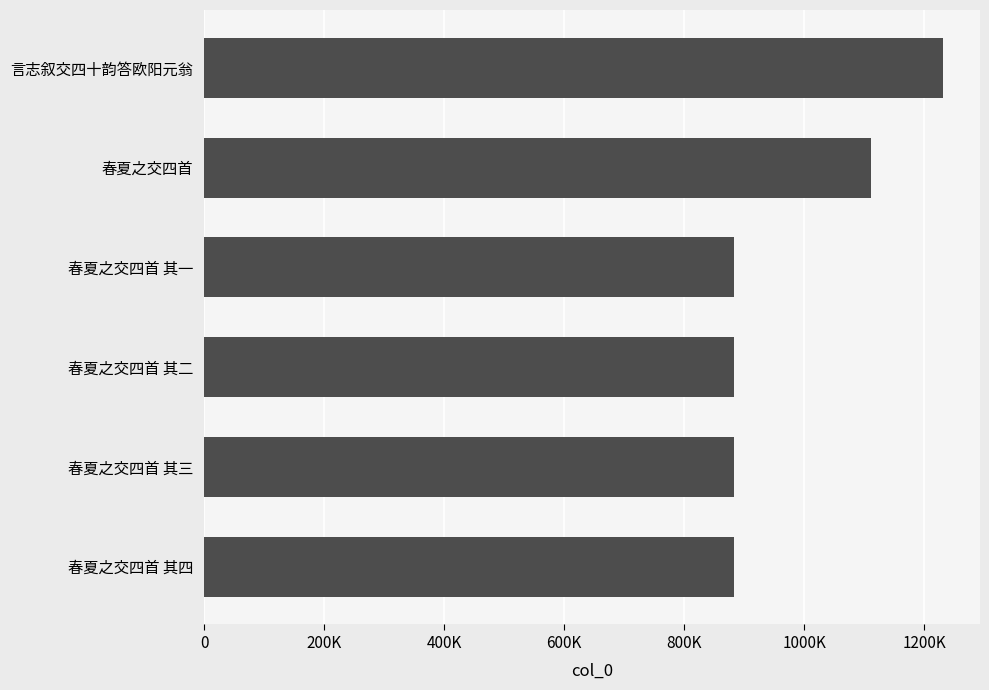

Does the chart contain any negative values?

No